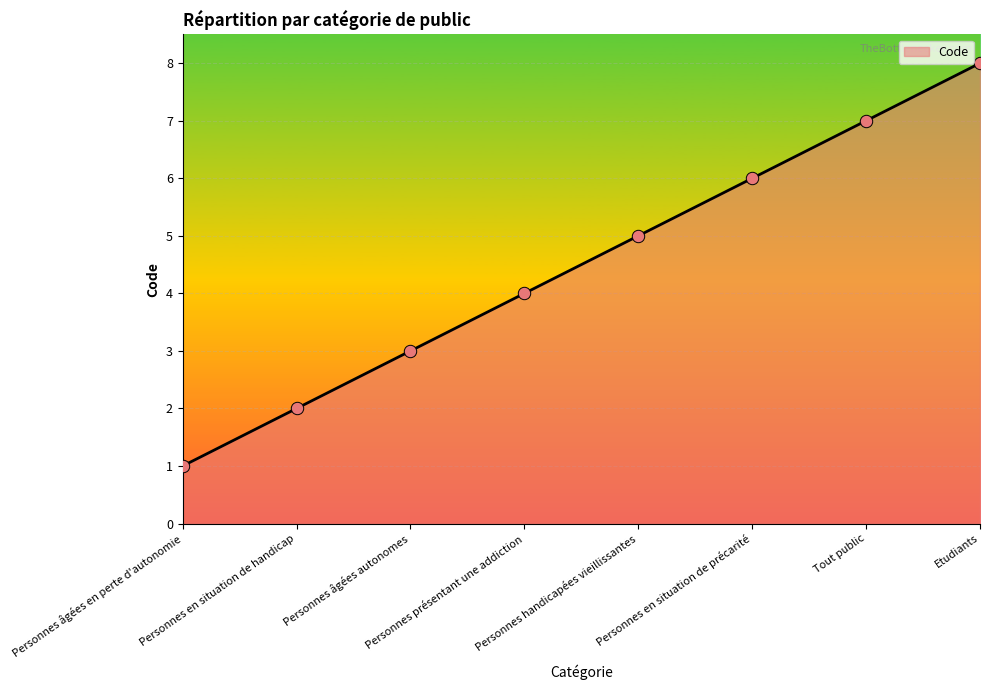

Approximately how many times larger is the value at Personnes âgées en perte d'autonomie compared to Etudiants?

0.1